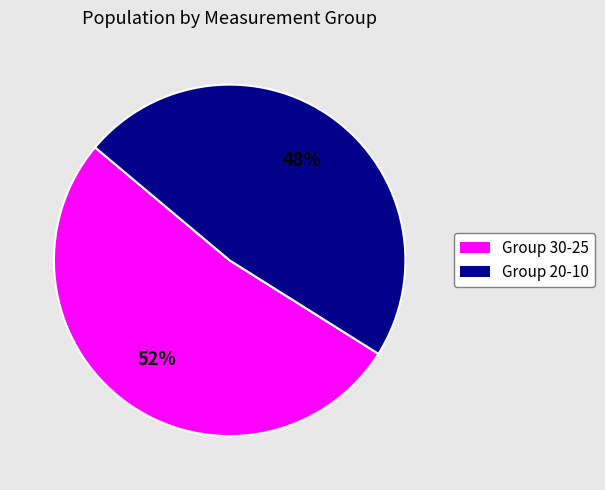

To the nearest percent, what is the difference between the largest and smallest slice percentages?

4%